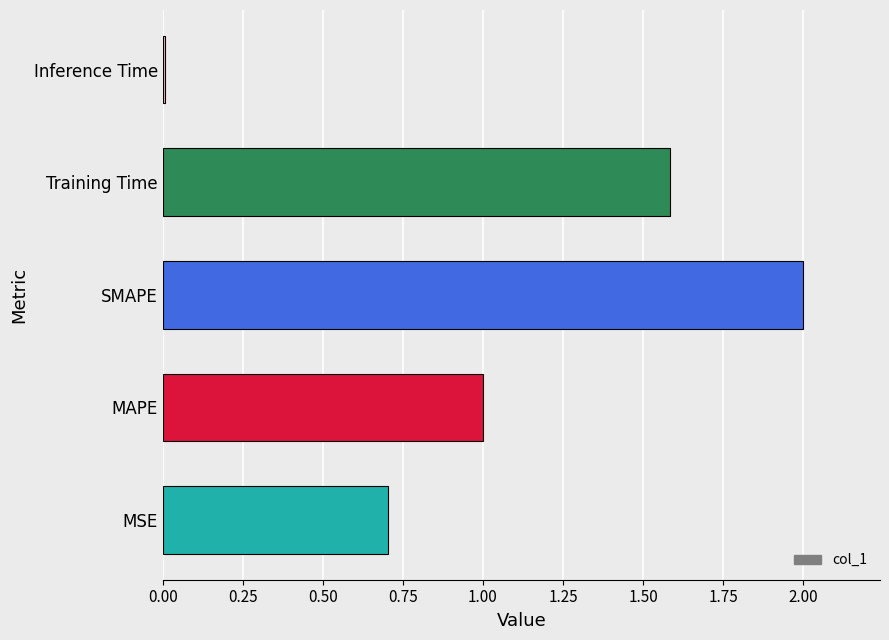

What is the sum of all values?

5.3